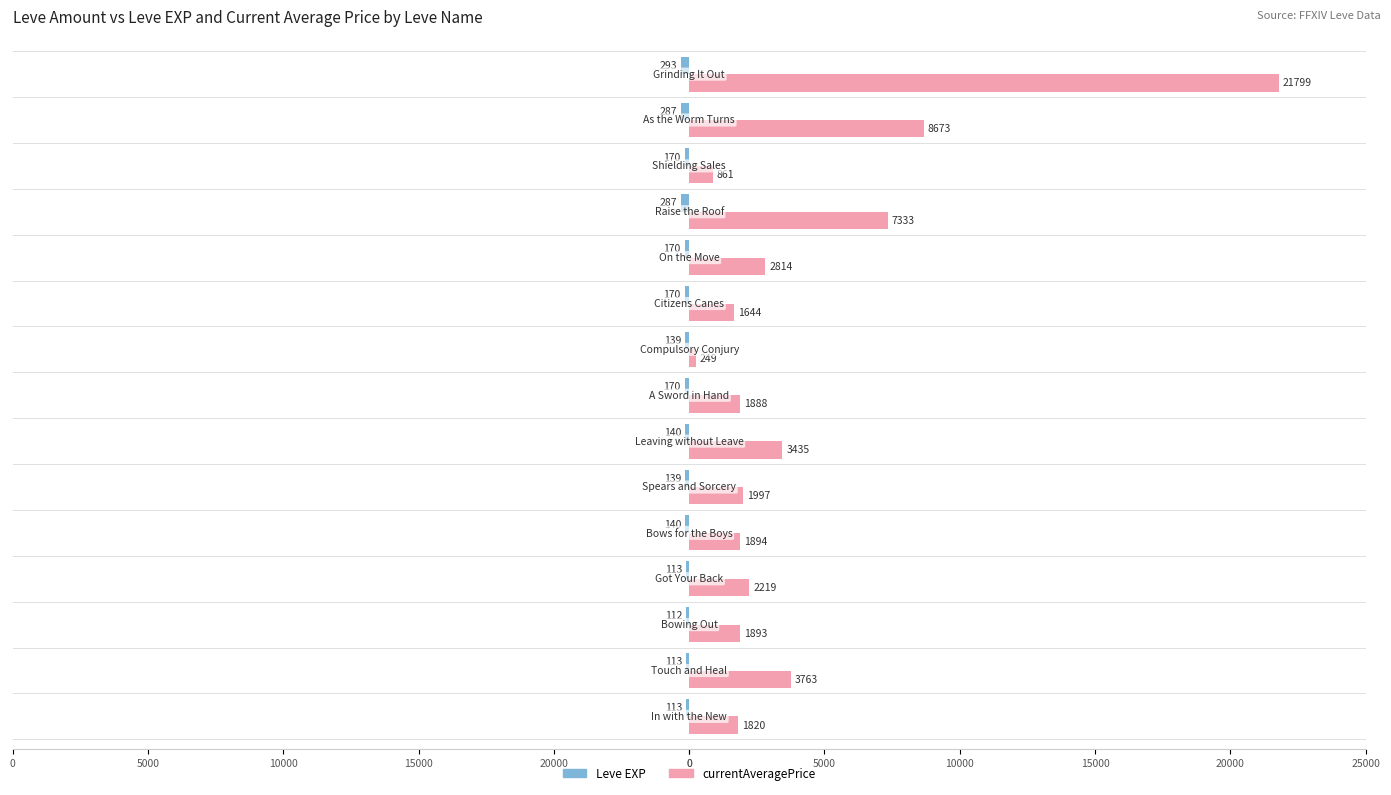

How many groups of bars are there?

15